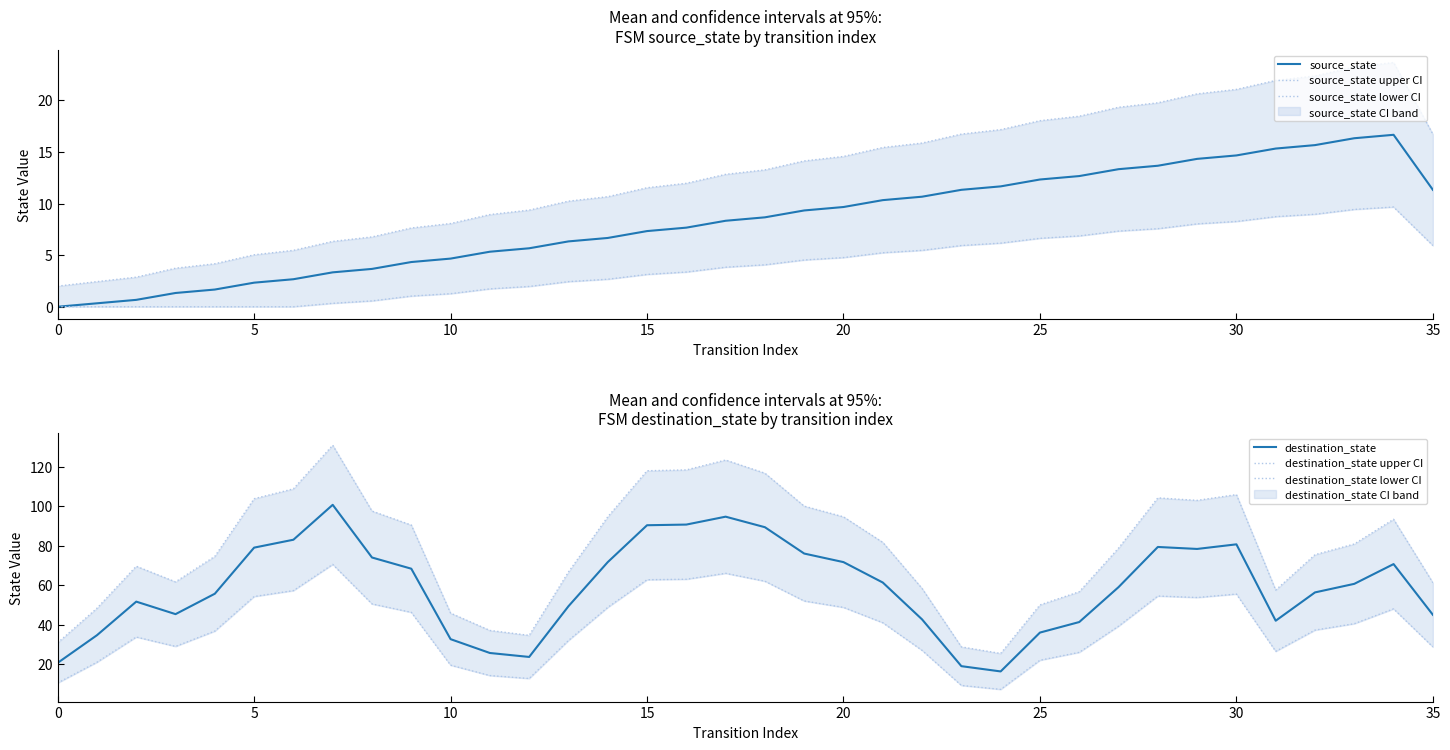

Which series has the largest total across all categories?

destination_state upper CI